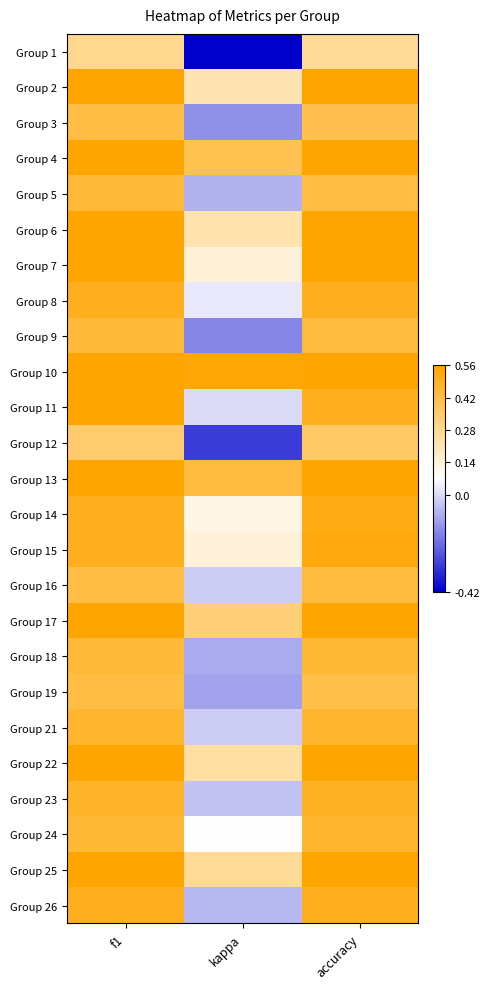

How many data points does each series have?

3